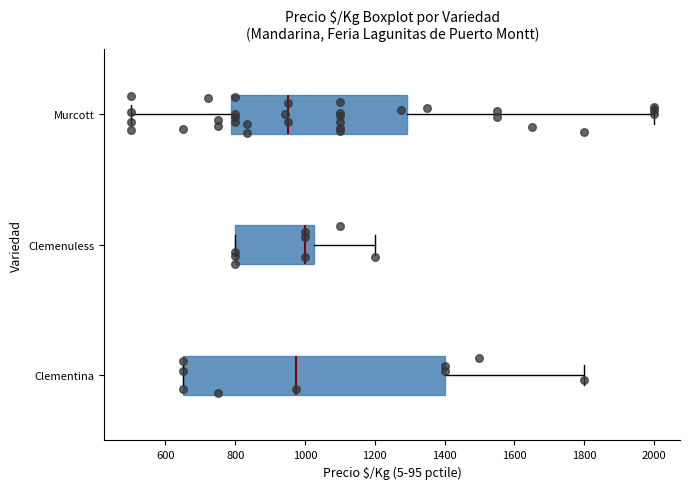

Reading bottom to top, read every box against the x-axis: the position of its median line, the range the box covers, and the ends of its whiskers. The values are not printed on the chart, so give them approximately, as read against the axis.

Clementina: median 980, box 660 to 1400, whiskers 660 to 1800
Clemenuless: median 1000, box 800 to 1020, whiskers 800 to 1200
Murcott: median 960, box 780 to 1300, whiskers 500 to 2000